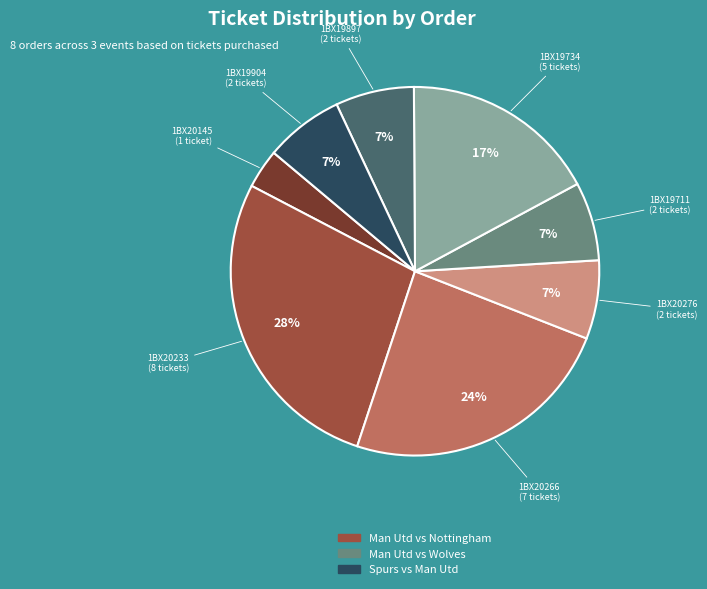

Is there any slice that represents more than half of the pie?

No